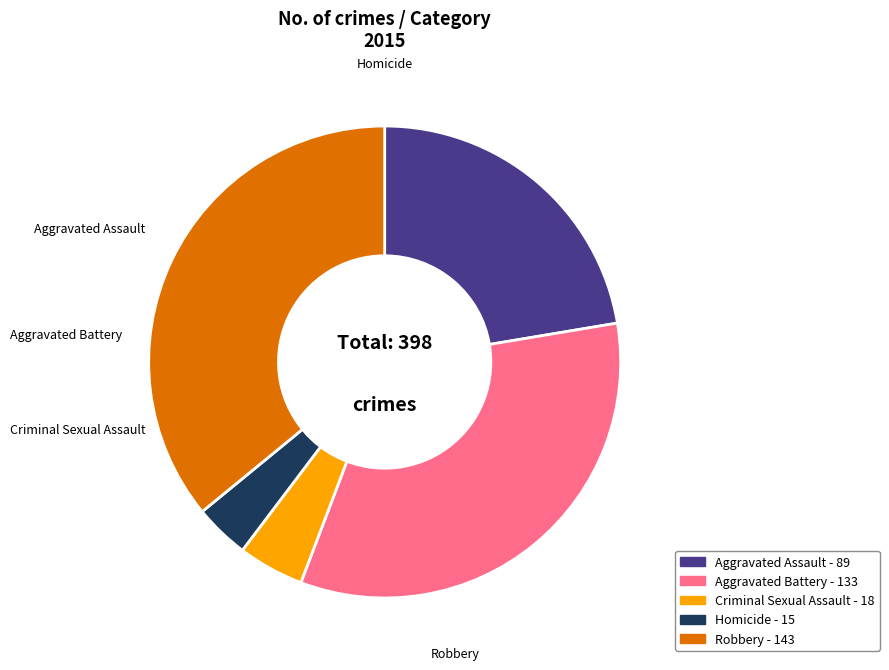

Does Homicide account for over 50% of the chart?

No